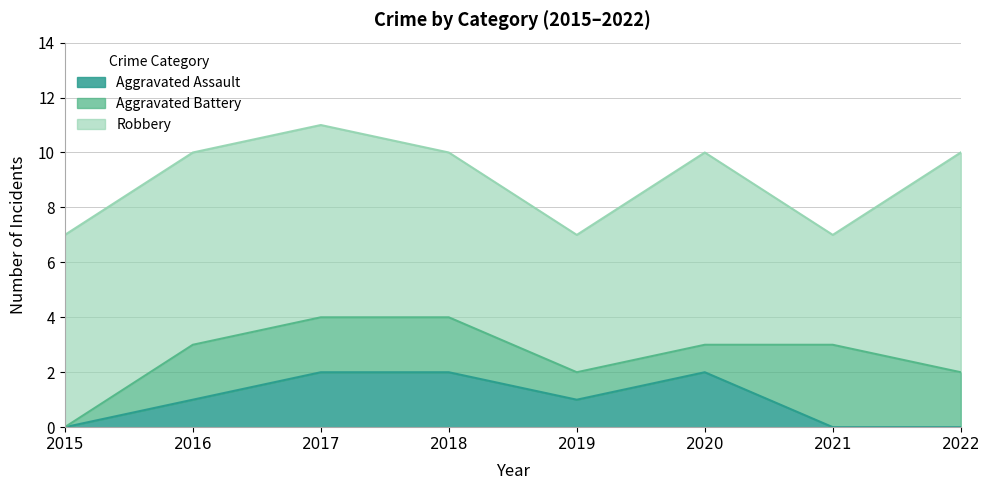

What is the value of the Robbery point at the 6th from the left?

7